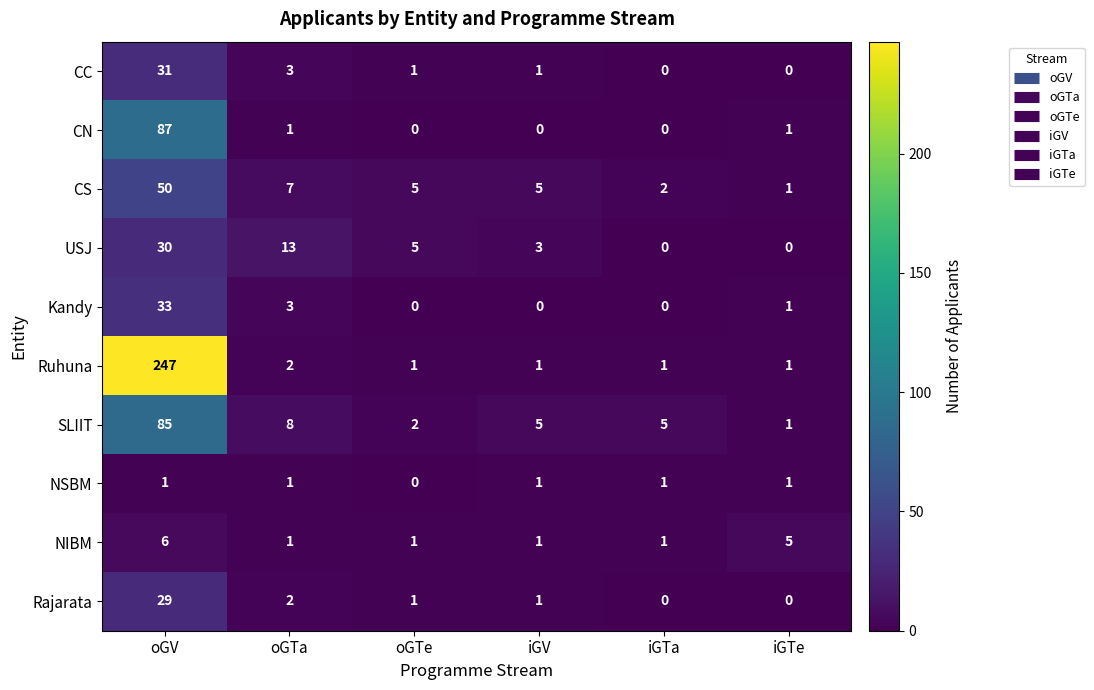

Rank the series by their maximum value, from highest to lowest.

Ruhuna, CN, SLIIT, CS, Kandy, CC, USJ, Rajarata, NIBM, NSBM